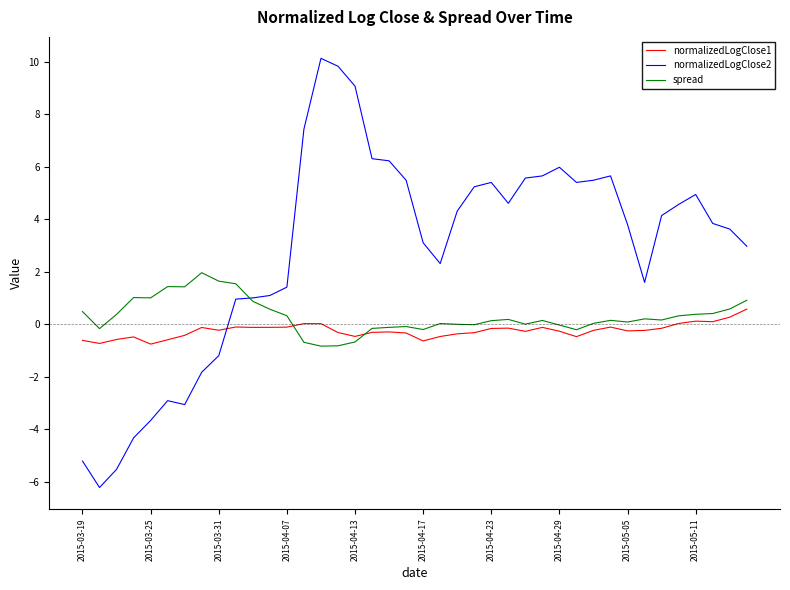

How many lines are shown in the chart?

3